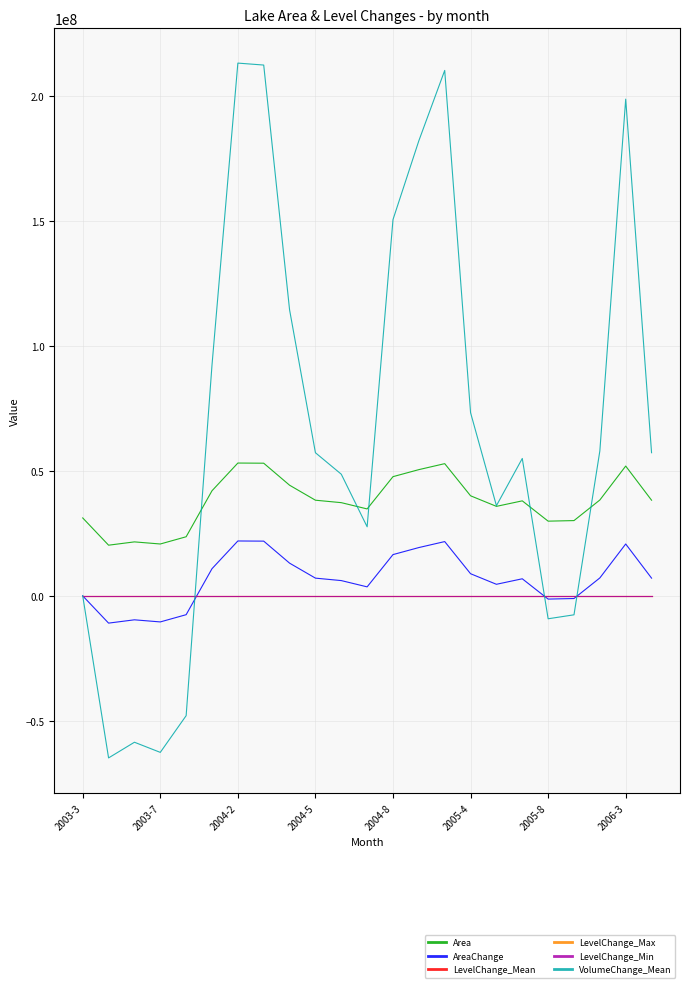

Which series has the largest total across all categories?

VolumeChange_Mean